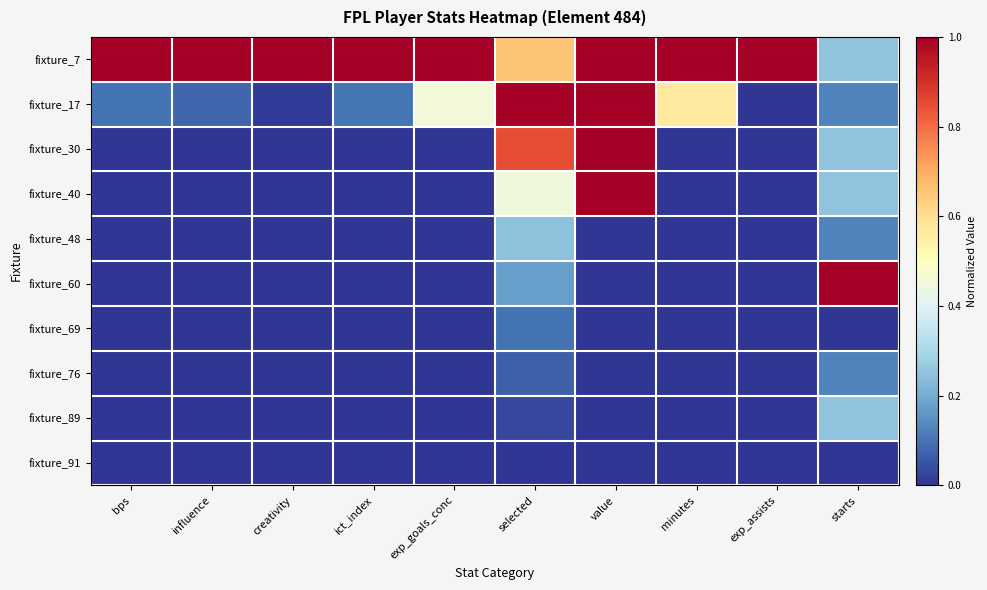

What is the total value across all series at value?

4.0